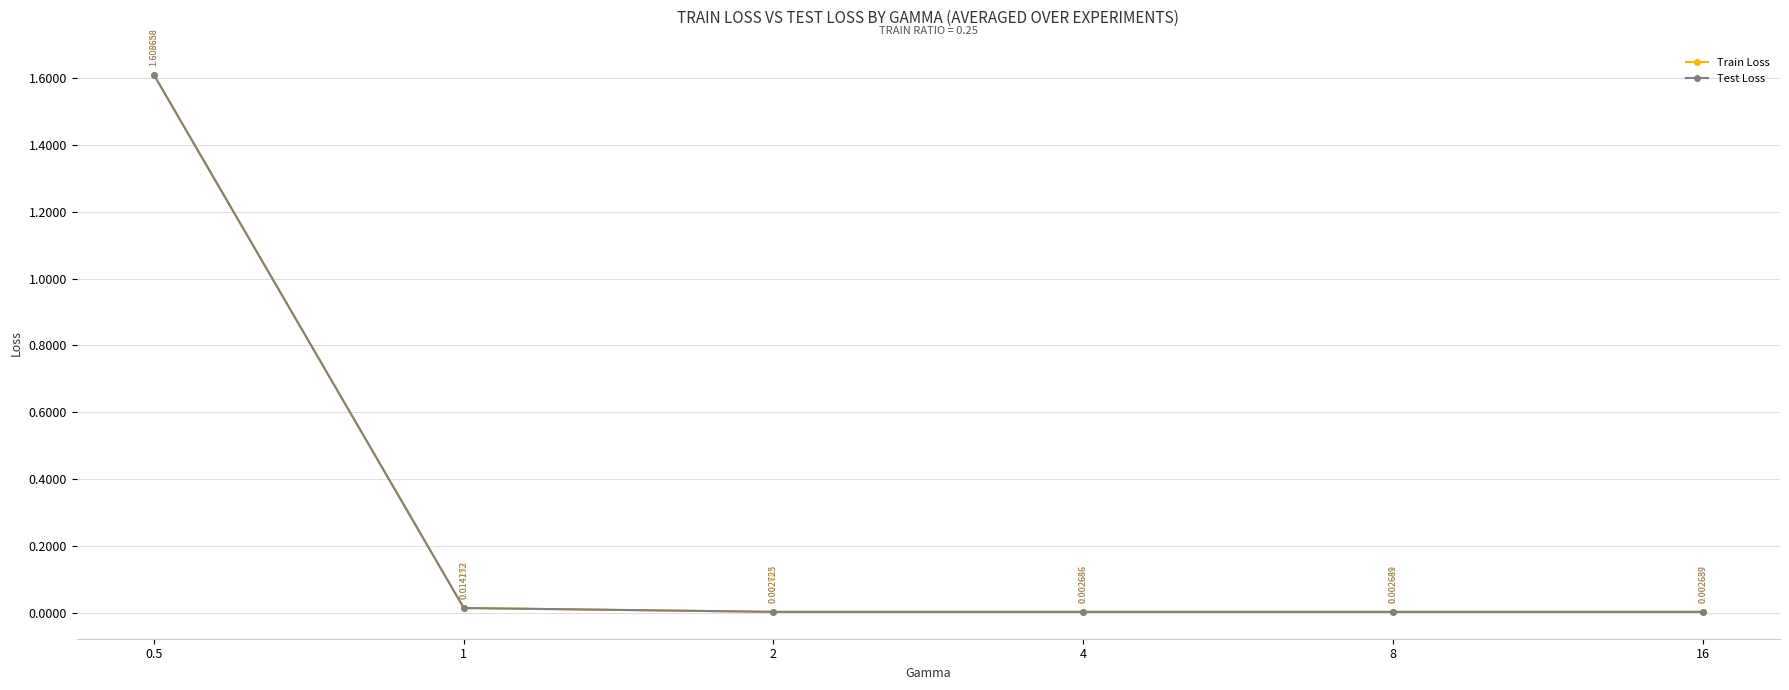

At which category is the sum across all series the highest?

0.5